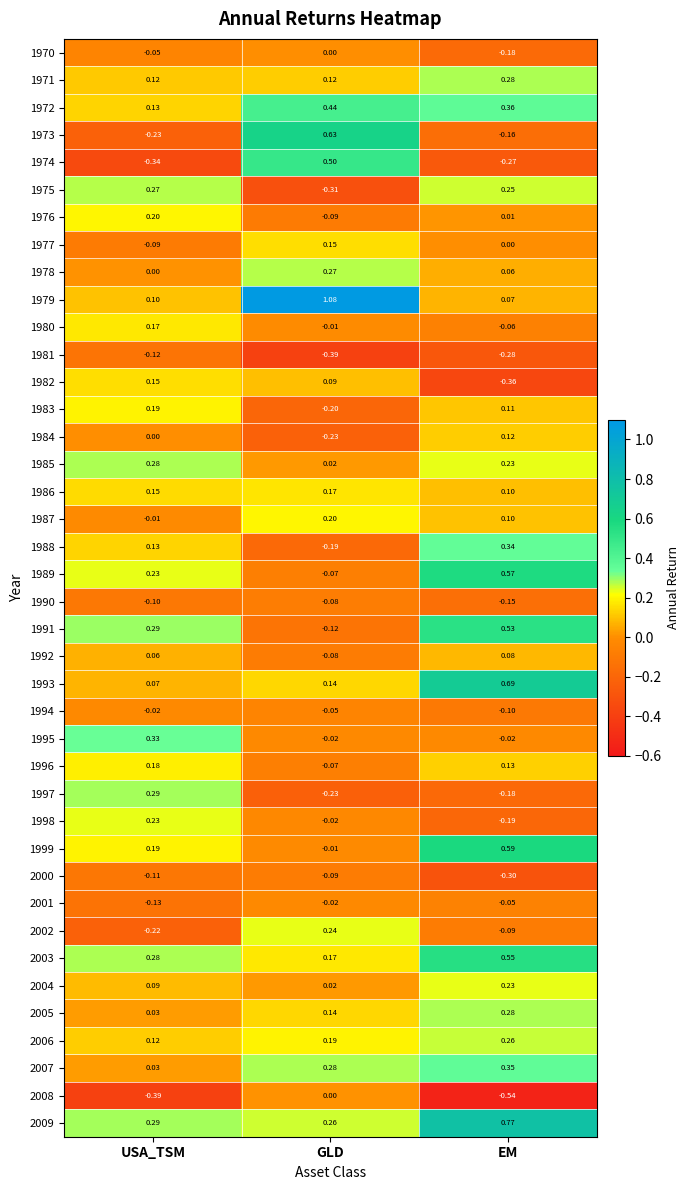

At how many categories does at least one series exceed 0?

3